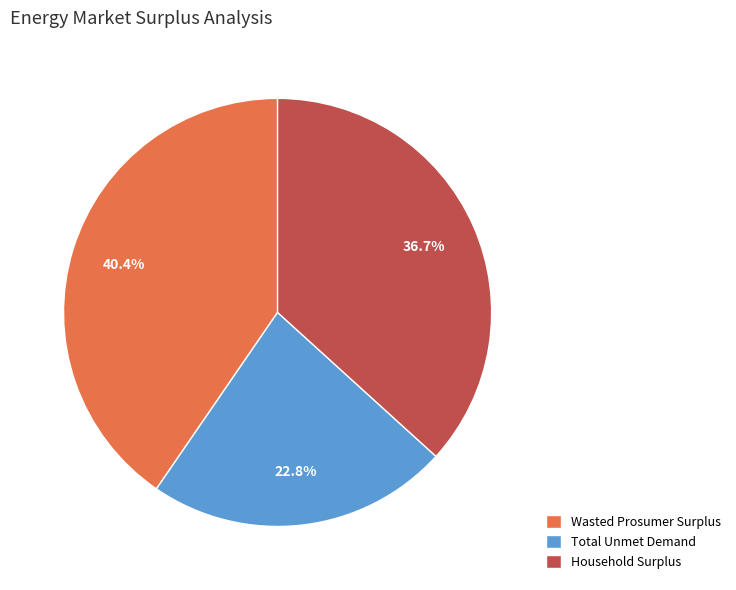

Which has a higher value, Total Unmet Demand or Household Surplus?

Household Surplus